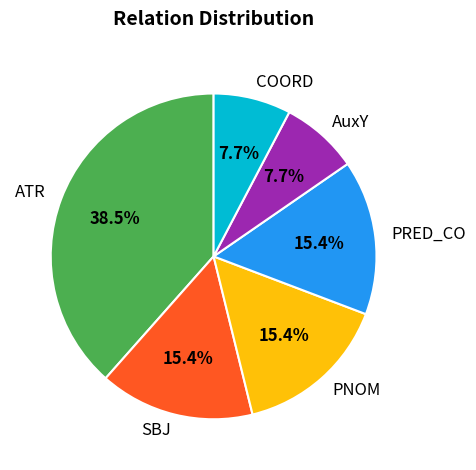

Is there a majority slice in this chart?

No